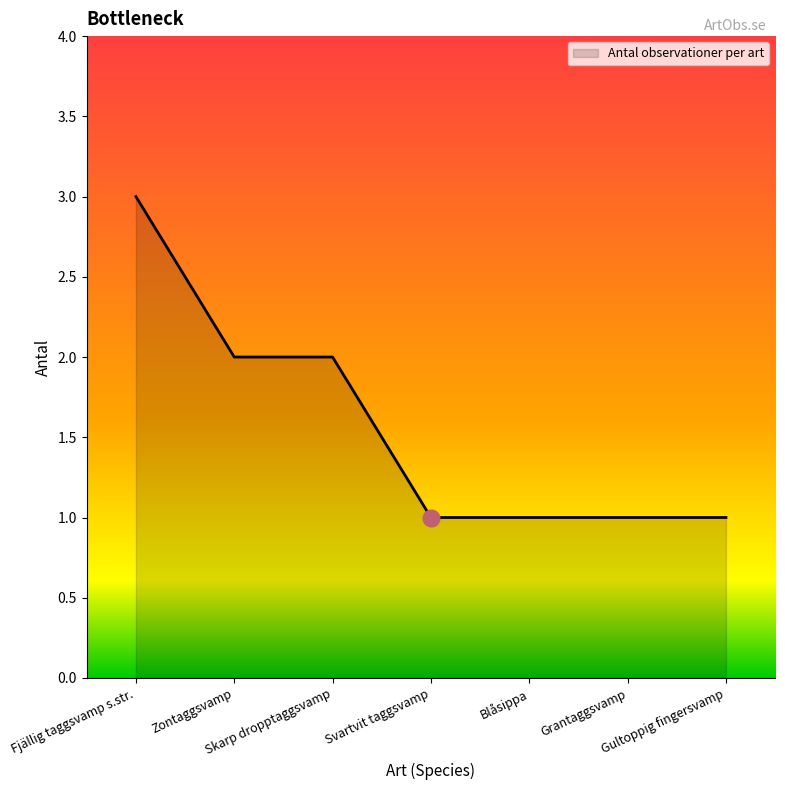

What is the difference between the maximum and minimum values?

2